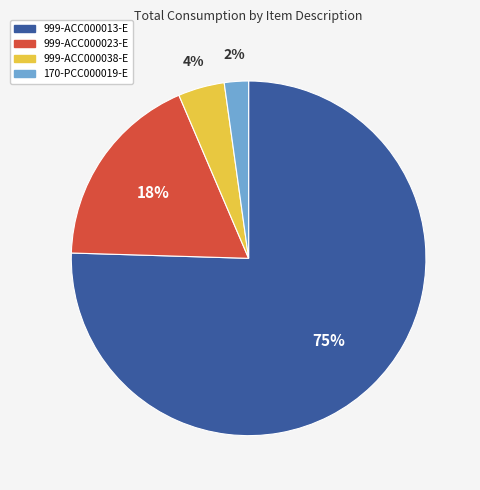

Combined, do 999-ACC000038-E and 999-ACC000023-E account for over 50%?

No